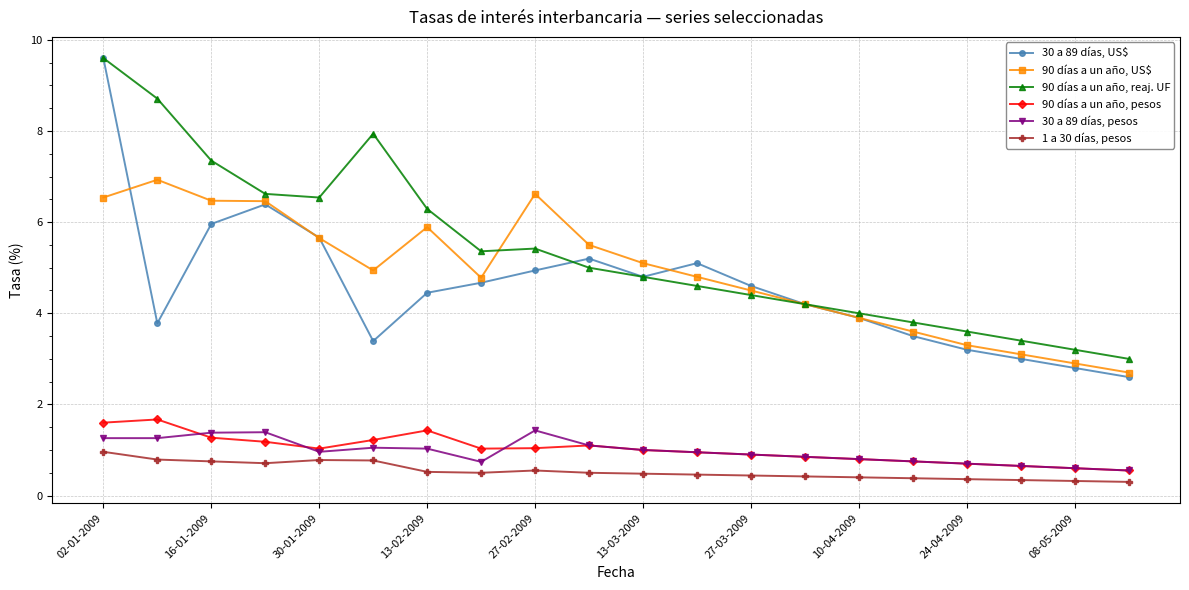

What is the greatest value displayed?

9.6